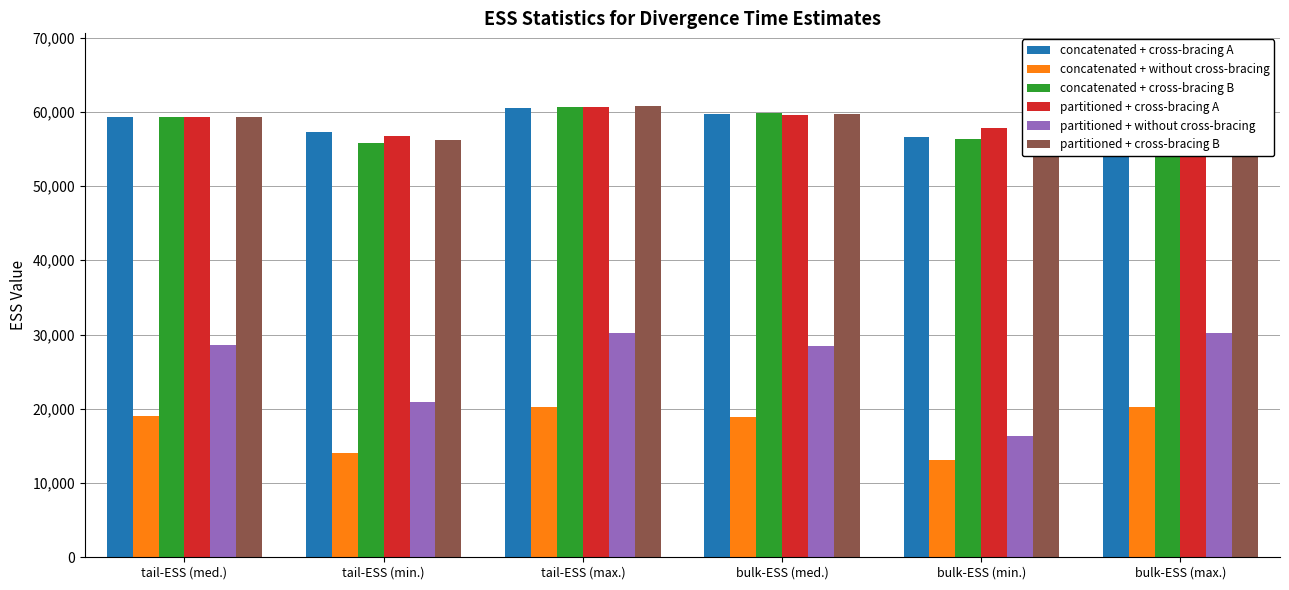

What is the minimum value shown in the chart?

13070